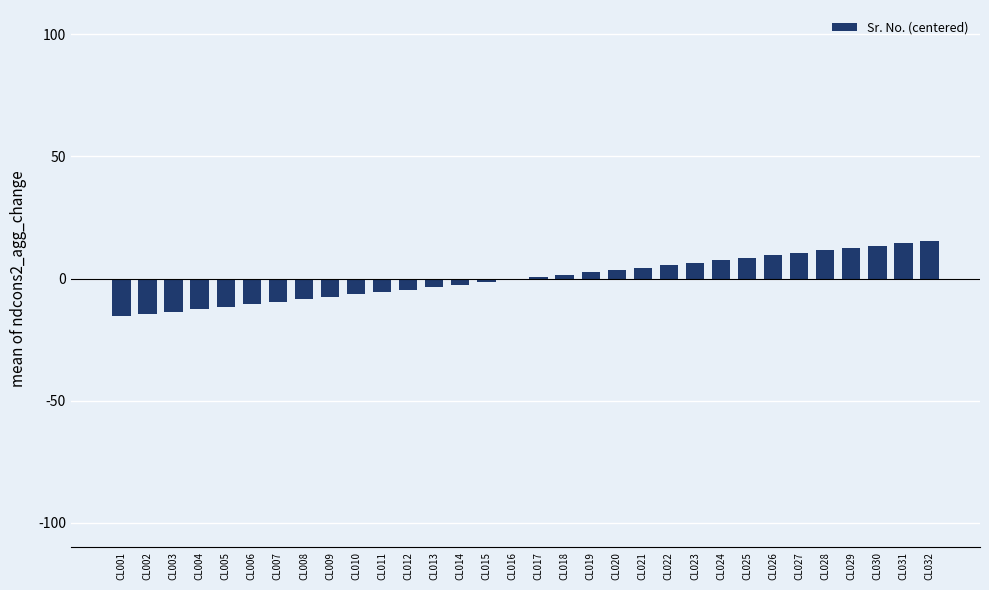

What is the greatest value displayed?

15.5